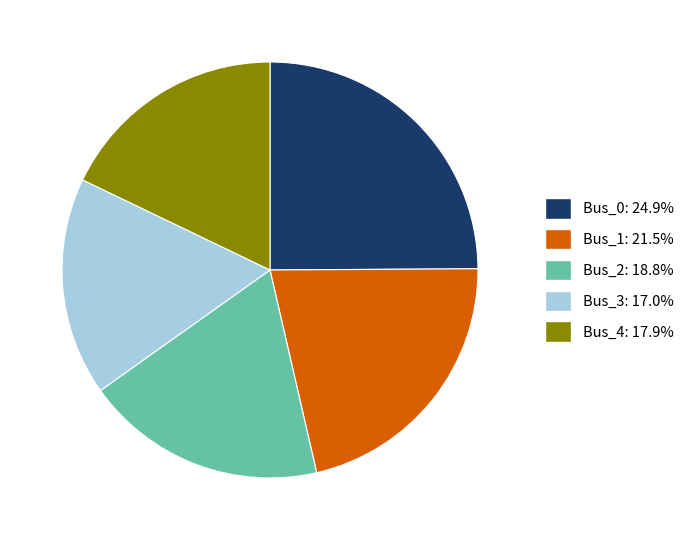

What is the smallest slice in the pie chart?

Bus_3